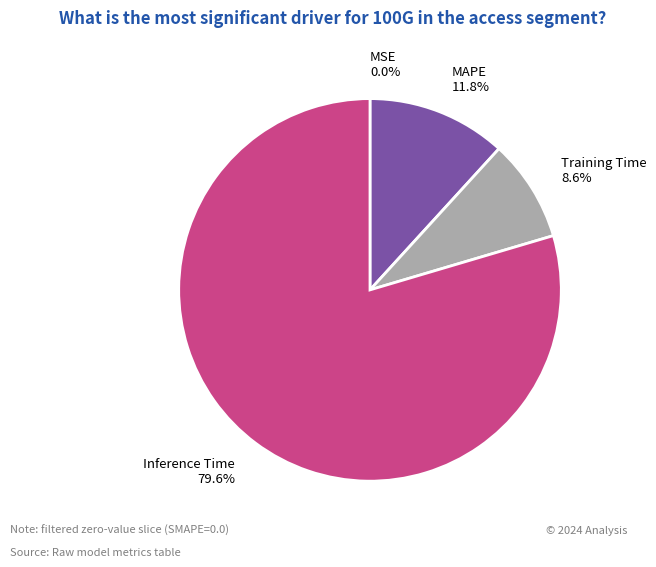

Between Training Time 8.6% and MAPE 11.8%, which is larger?

MAPE 11.8%